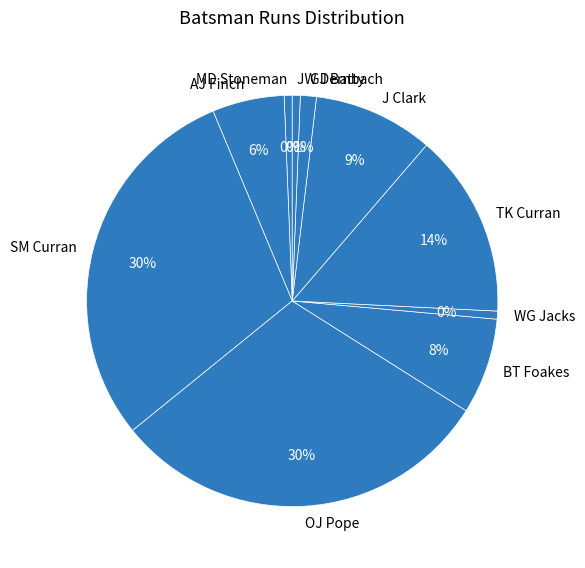

Approximately how many times larger is the value at WG Jacks compared to JW Dernbach?

1.0